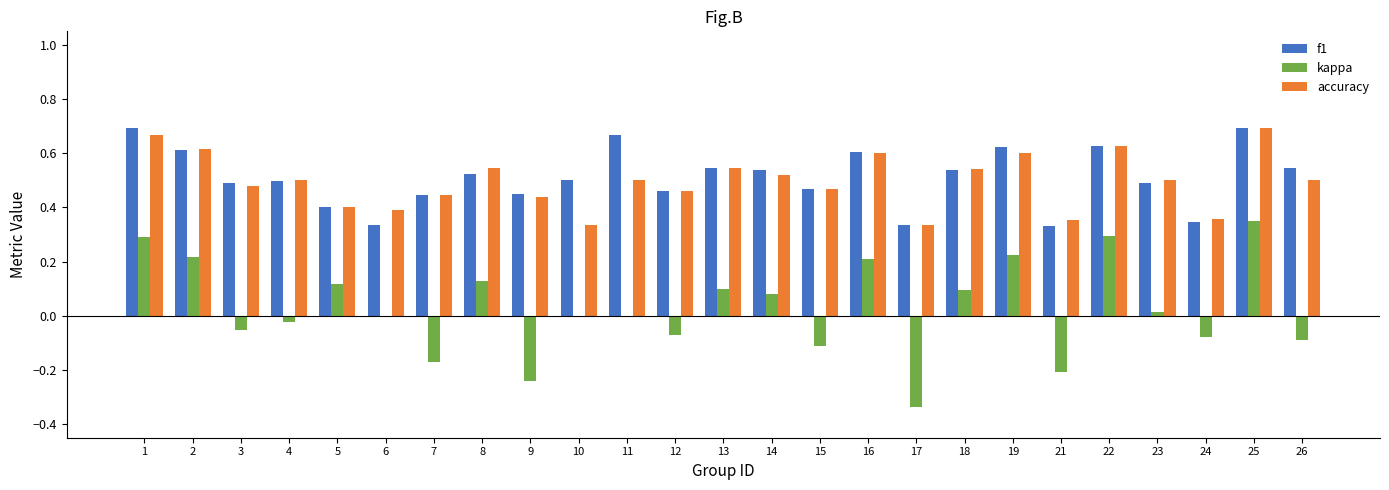

Are the bars horizontal?

No